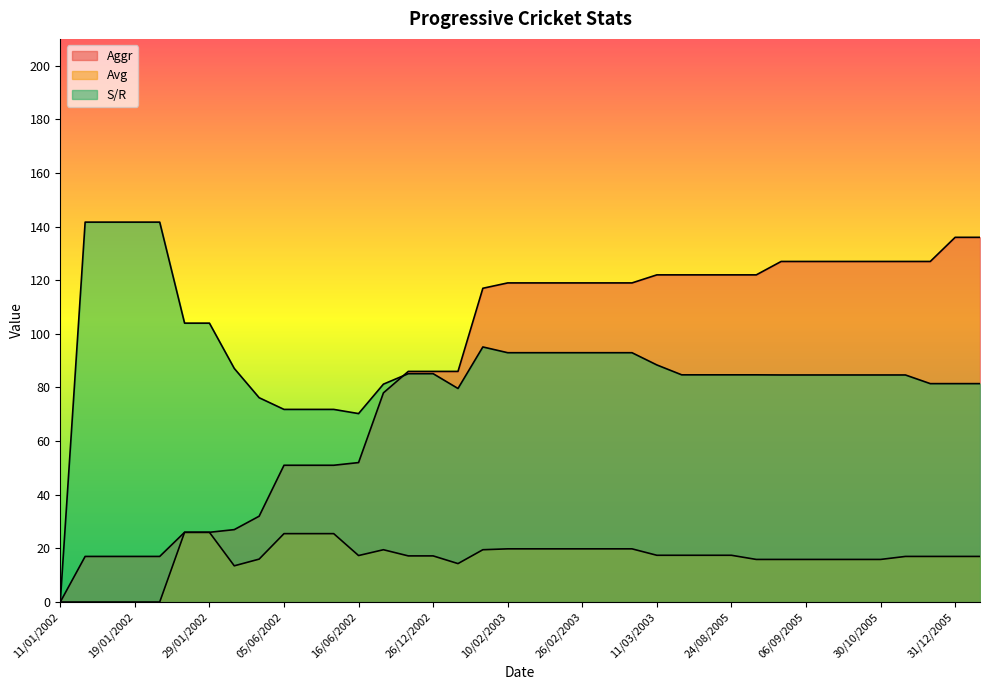

At which label does S/R reach its peak?

15/01/2002